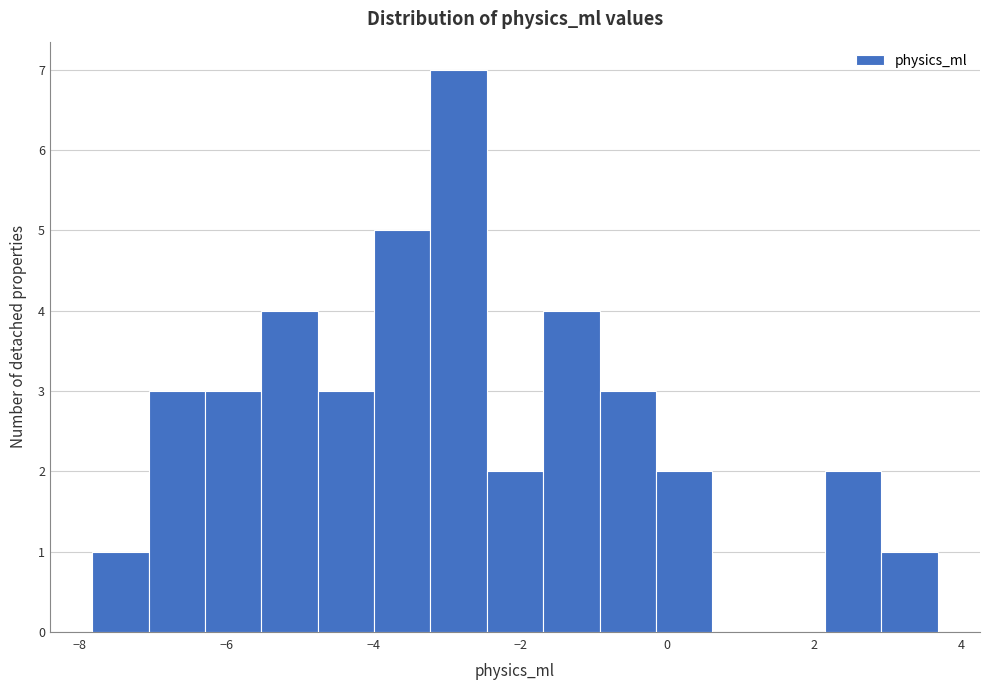

Read against the x-axis, roughly where is the centre of the tallest bar?

-2.8